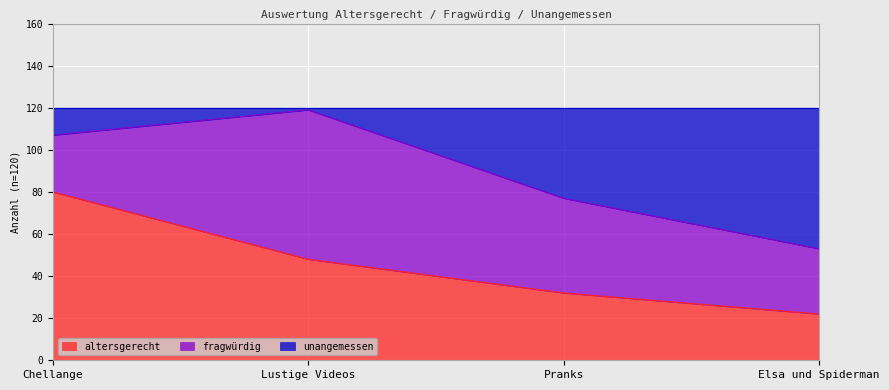

True or false: unangemessen has more than 2 interior local peaks.

False